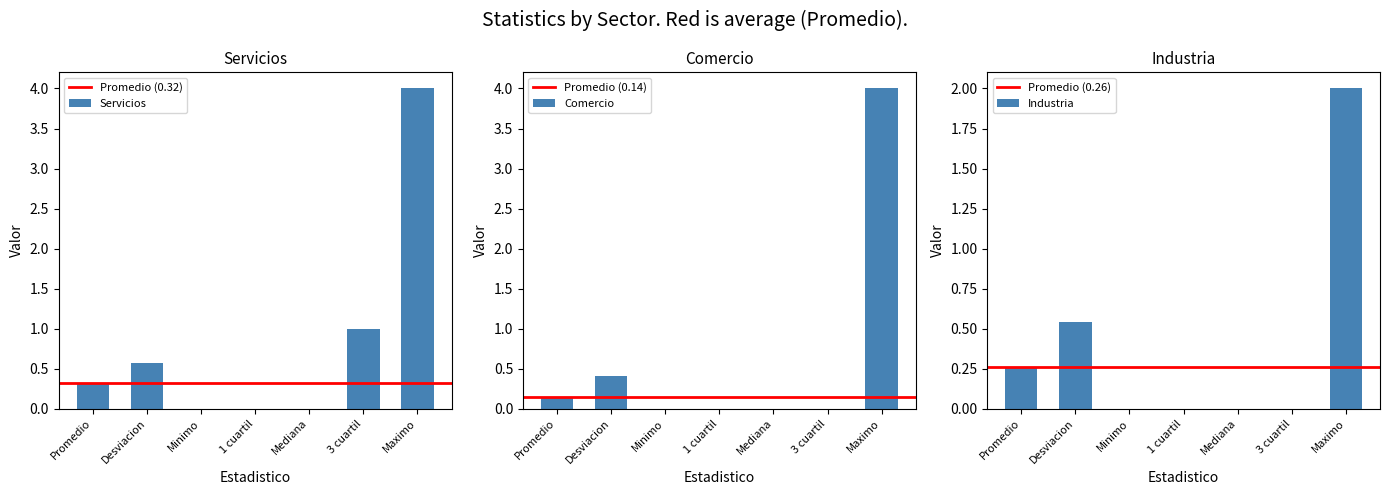

Is it true that Industria equals 2.0 at Maximo?

True